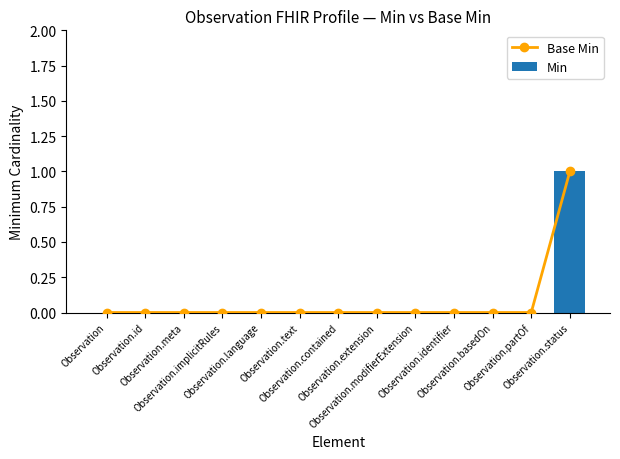

How many series are shown in this chart?

2